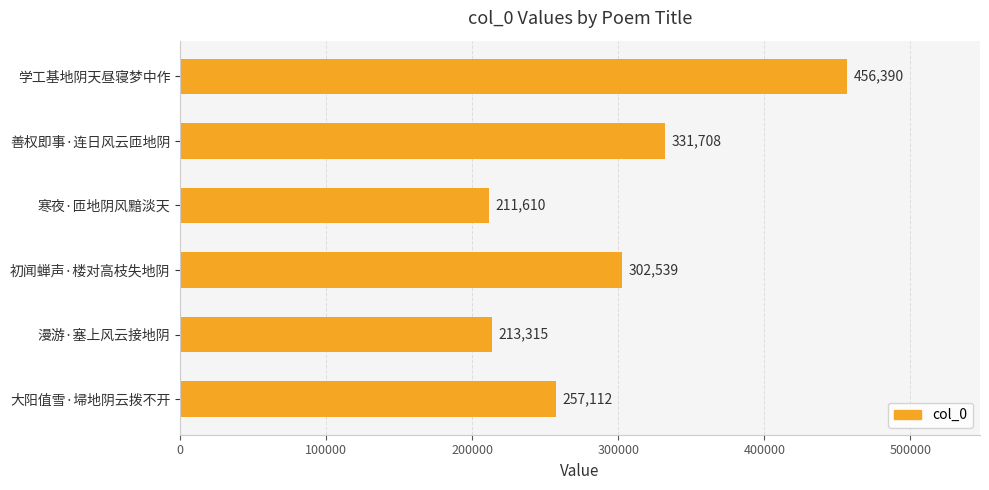

What is the smallest value displayed?

211610